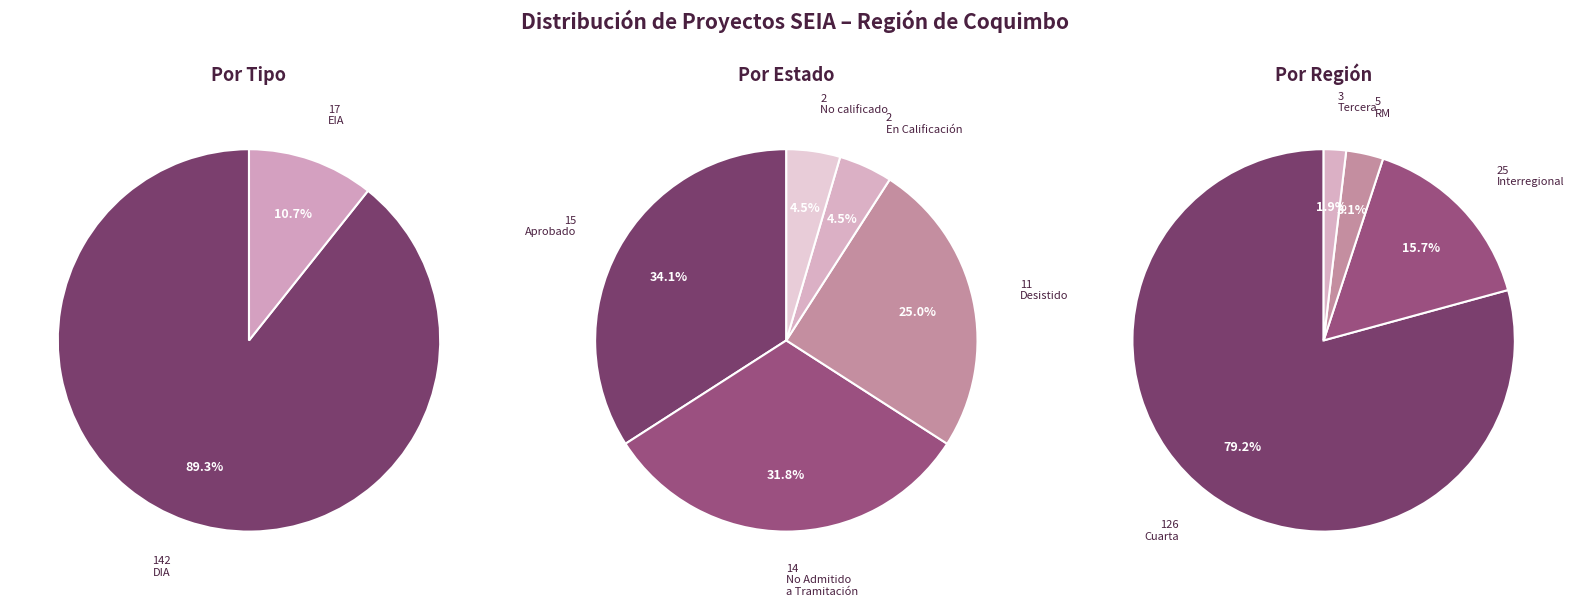

Which category accounts for the majority?

DIA